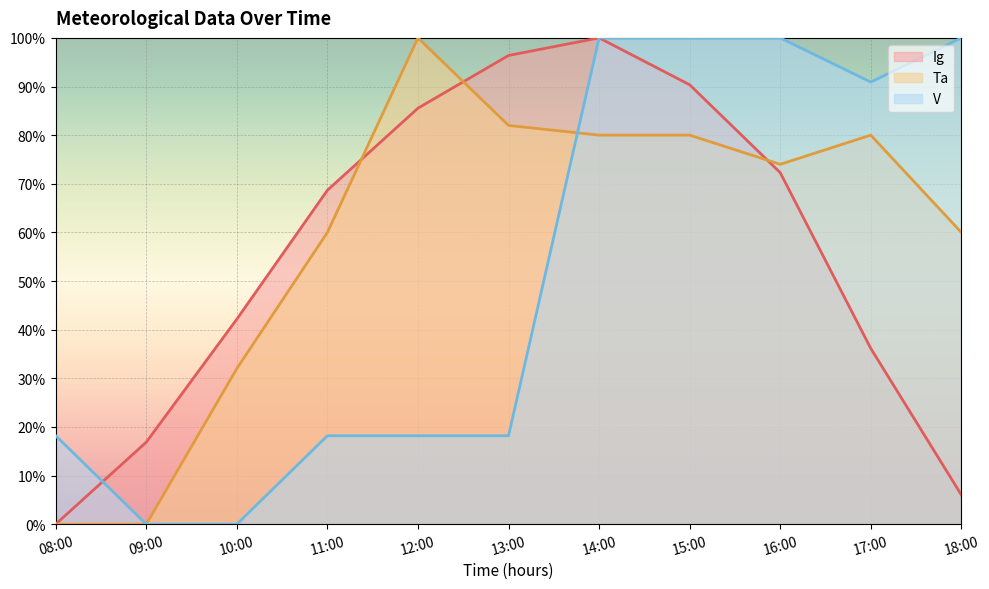

How many interior local valleys does the Ta series have?

1